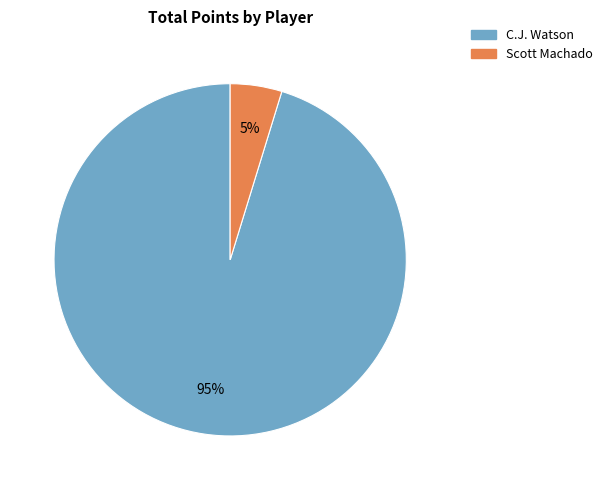

Do C.J. Watson and Scott Machado together represent more than half of the pie?

Yes